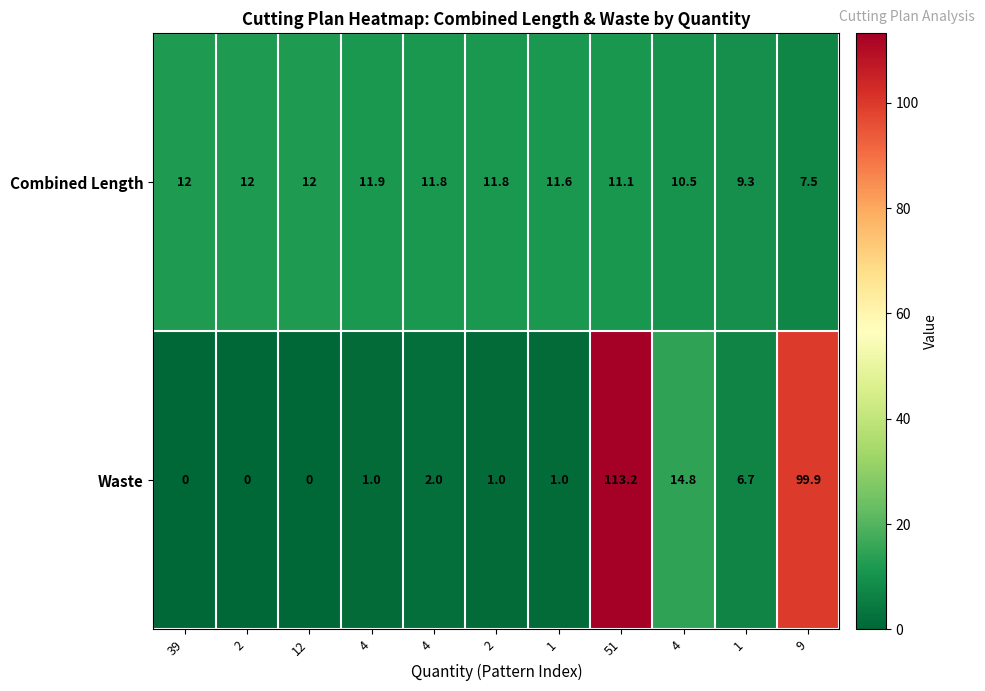

Reading left to right, what are all the values shown in this chart?

Combined Length: 39=12.0	2=12.0	12=12.0	4=11.9	4=11.8	2=11.8	1=11.6	51=11.1	4=10.5	1=9.3	9=7.5
Waste: 39=0.0	2=0.0	12=0.0	4=1.0	4=2.0	2=1.0	1=1.0	51=113.2	4=14.8	1=6.7	9=99.9